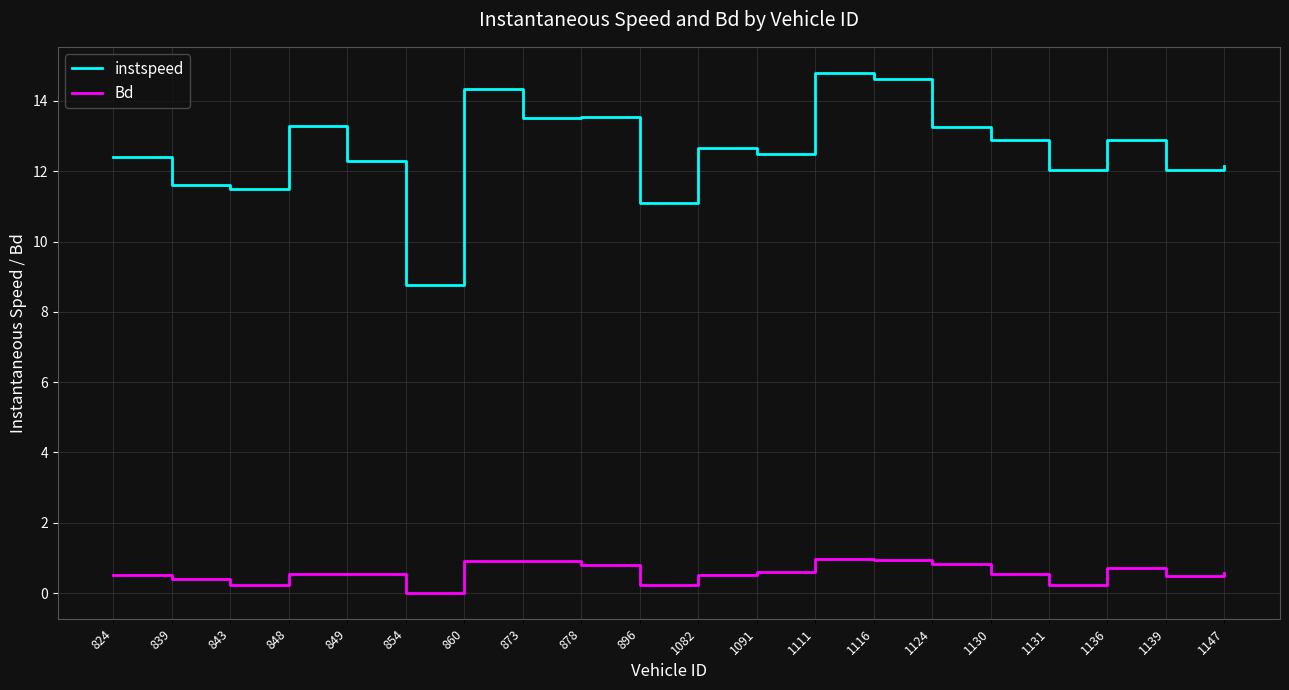

How many interior local valleys does the Bd series have?

5